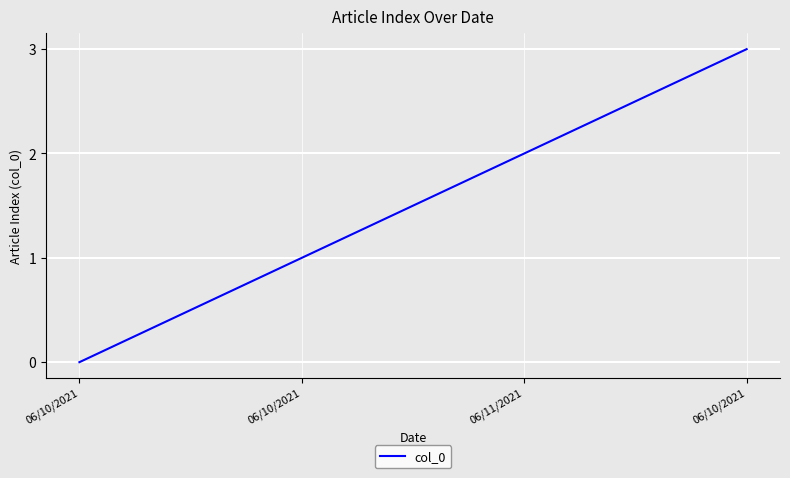

Is this an area chart (filled region under the line)?

No